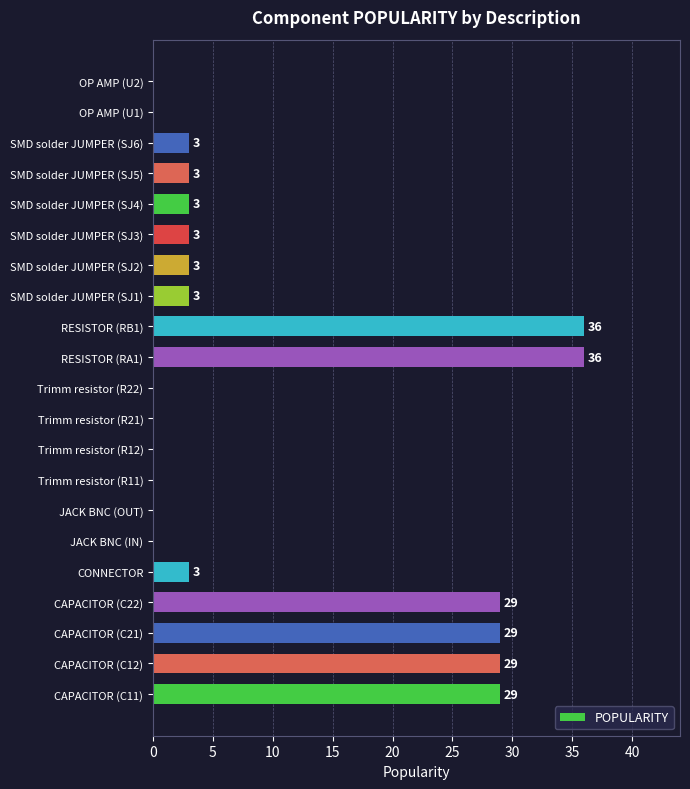

What is the change in value from Trimm resistor (R21) to SMD solder JUMPER (SJ6)?

+3